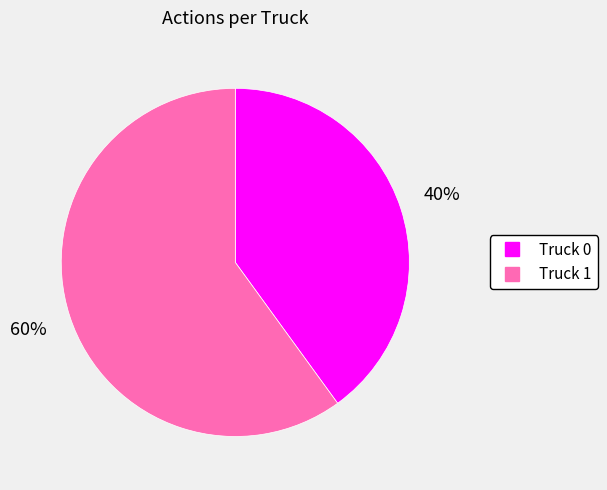

To the nearest percent, what portion does Truck 0 represent?

40%